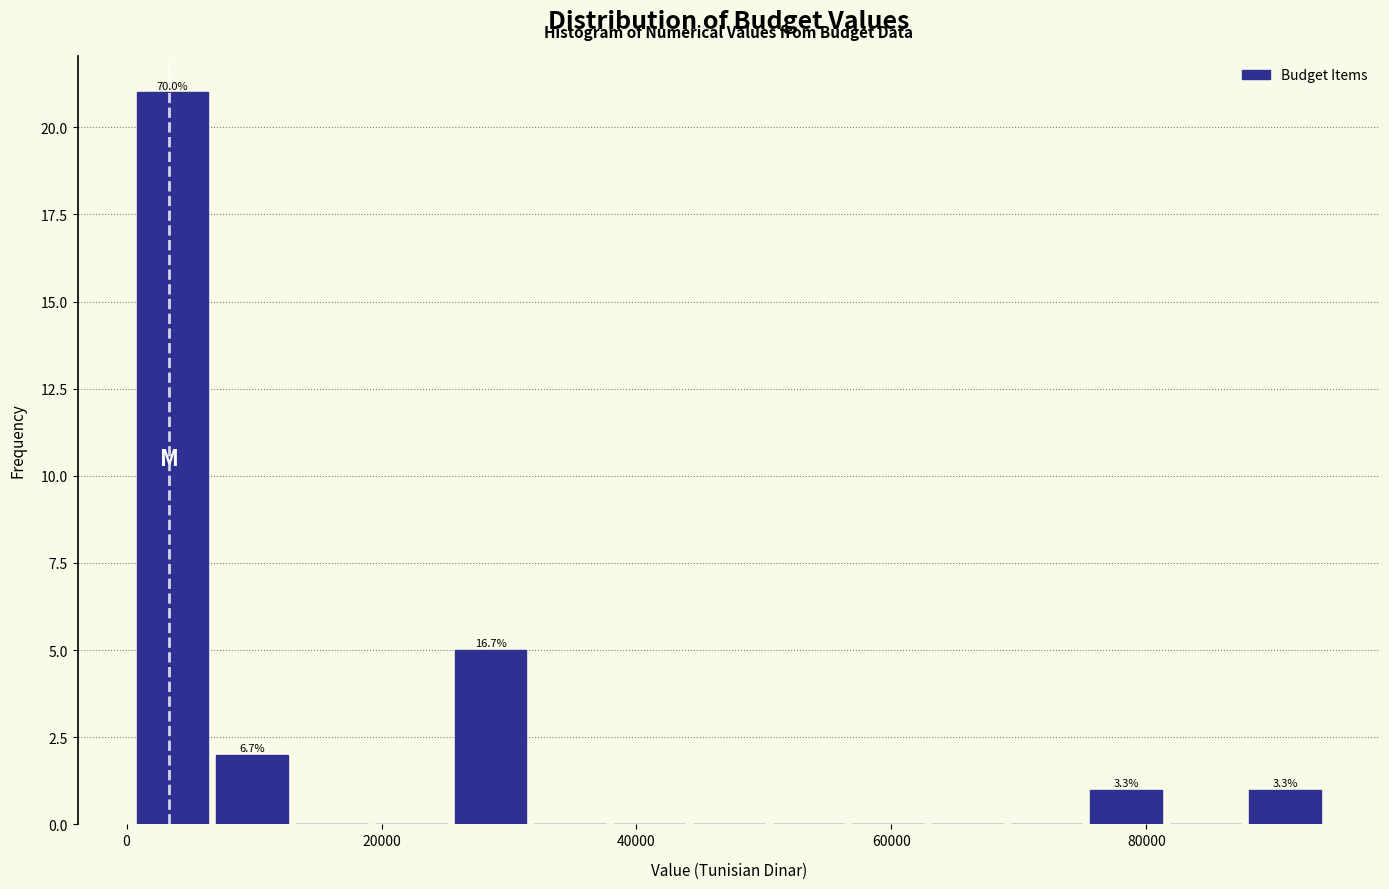

Read against the x-axis, roughly where is the centre of the tallest bar?

4000